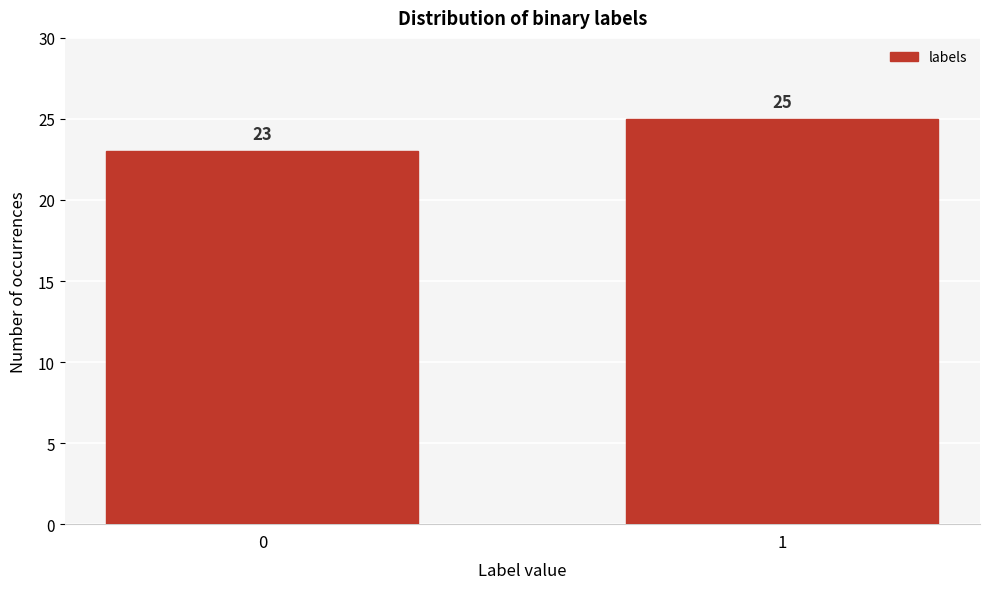

Reading left to right, transcribe all the data shown in this chart.

23	25